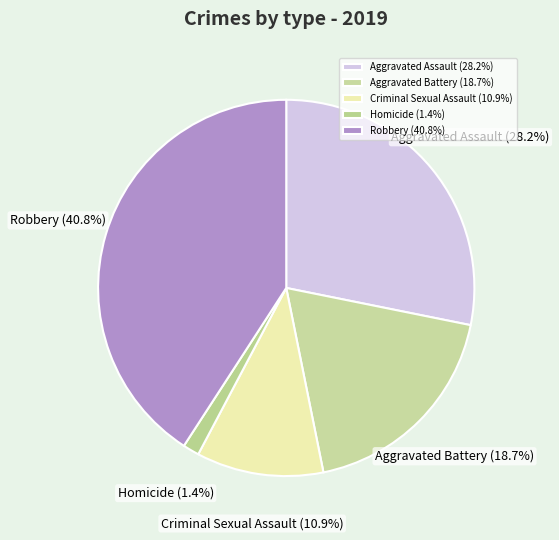

True or false: Criminal Sexual Assault accounts for 4% of the total.

False